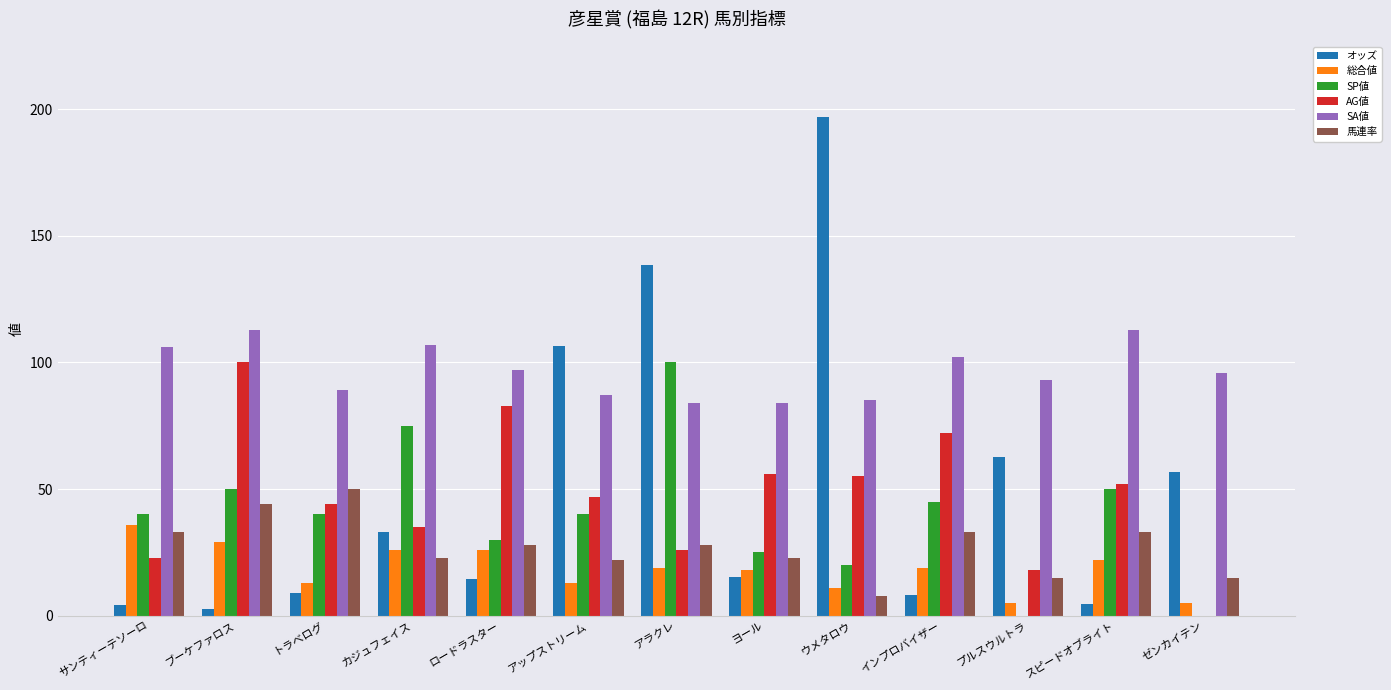

Which label corresponds to the largest value in the chart?

ウメタロウ